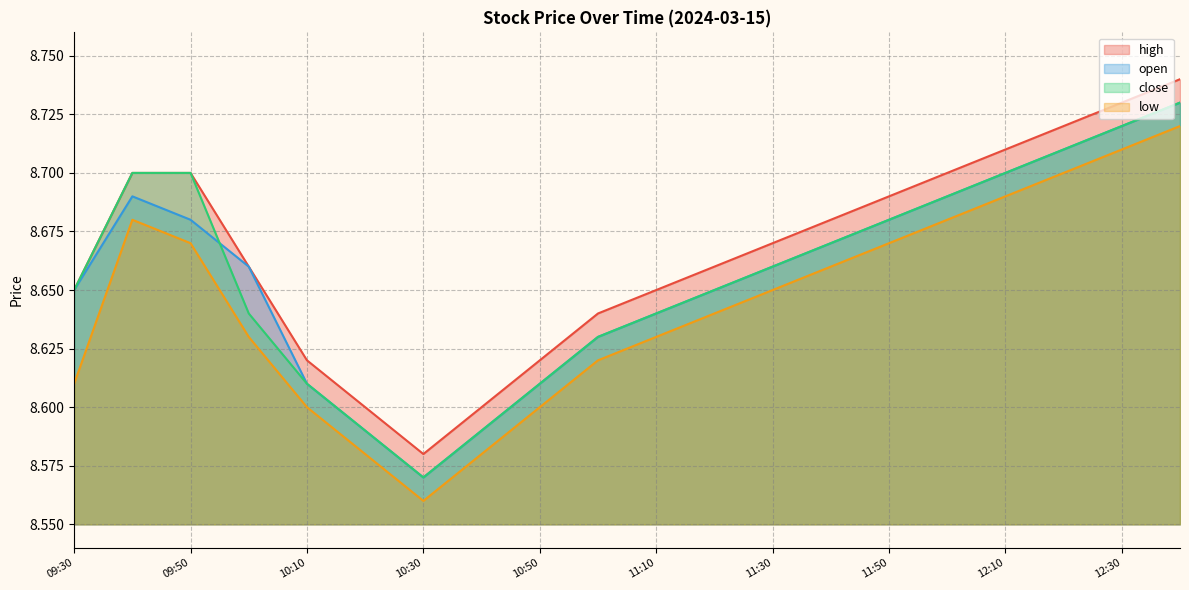

Reading right to left, transcribe all the data shown in this chart.

high: 8.7	8.7	8.7	8.7	8.7	8.7	8.7	8.7	8.7	8.7	8.6	8.6	8.6	8.6	8.6	8.6	8.7	8.7	8.7	8.7
open: 8.7	8.7	8.7	8.7	8.7	8.7	8.7	8.7	8.7	8.6	8.6	8.6	8.6	8.6	8.6	8.6	8.7	8.7	8.7	8.7
close: 8.7	8.7	8.7	8.7	8.7	8.7	8.7	8.7	8.7	8.6	8.6	8.6	8.6	8.6	8.6	8.6	8.6	8.7	8.7	8.7
low: 8.7	8.7	8.7	8.7	8.7	8.7	8.7	8.7	8.6	8.6	8.6	8.6	8.6	8.6	8.6	8.6	8.6	8.7	8.7	8.6